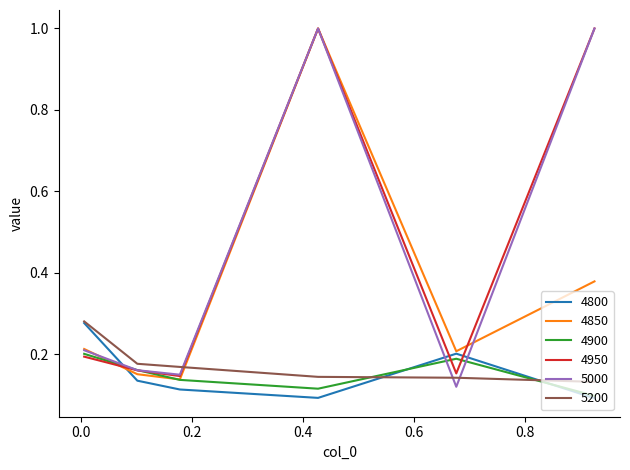

How many lines are shown in the chart?

6